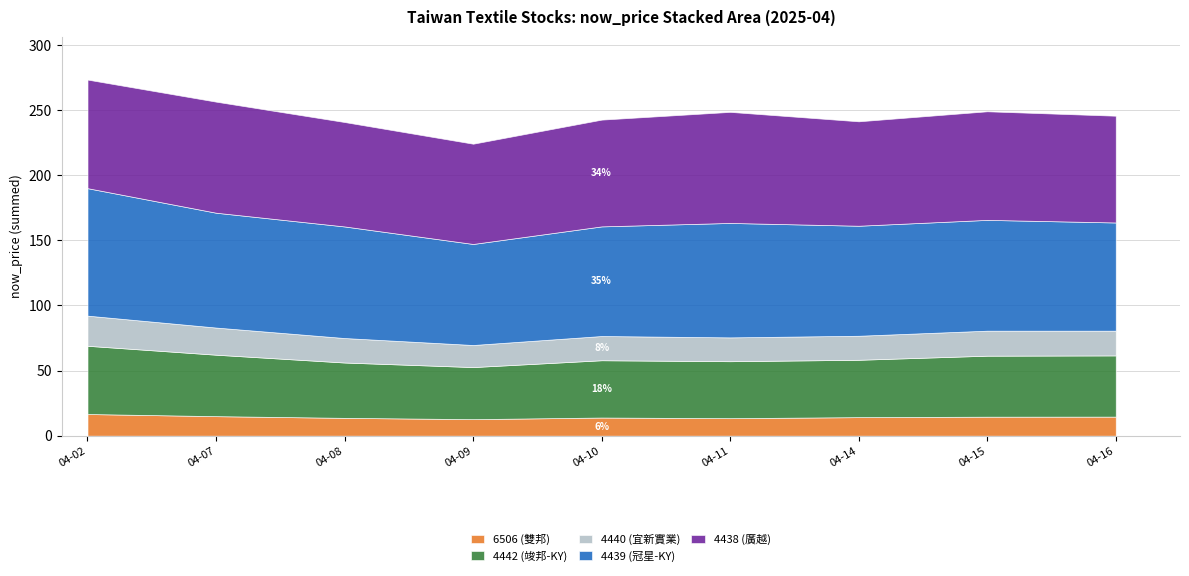

Is it true that 4442 equals 46.9 at 2025-04-15?

True